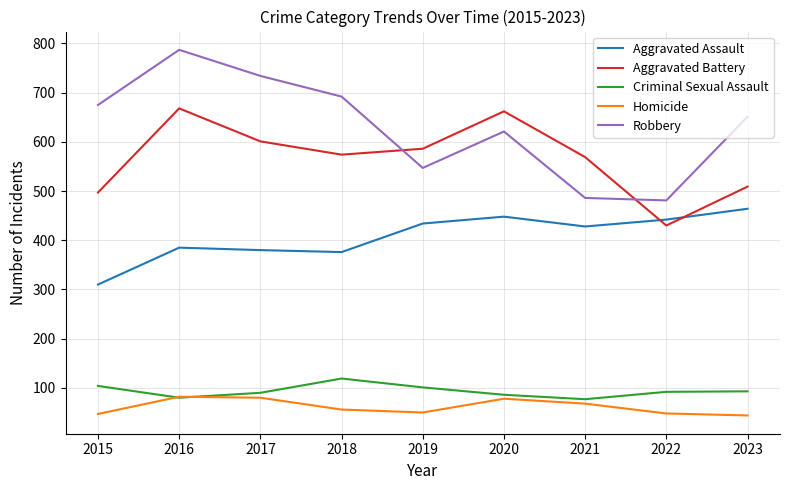

Is this an area chart (filled region under the line)?

No